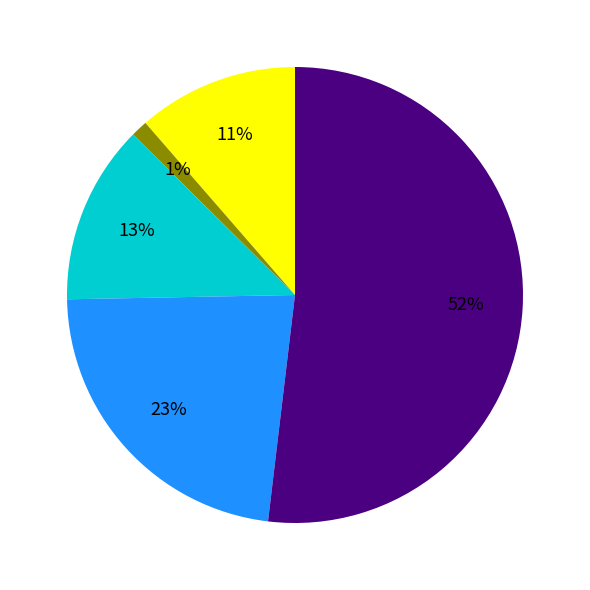

How many slices are in this pie chart?

5